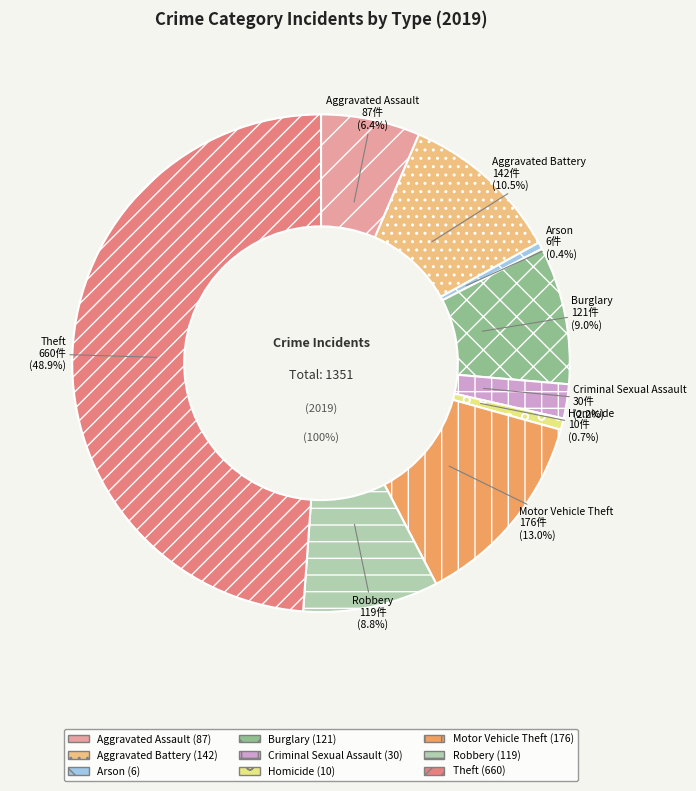

To the nearest percent, what percentage of the pie is Burglary?

9%